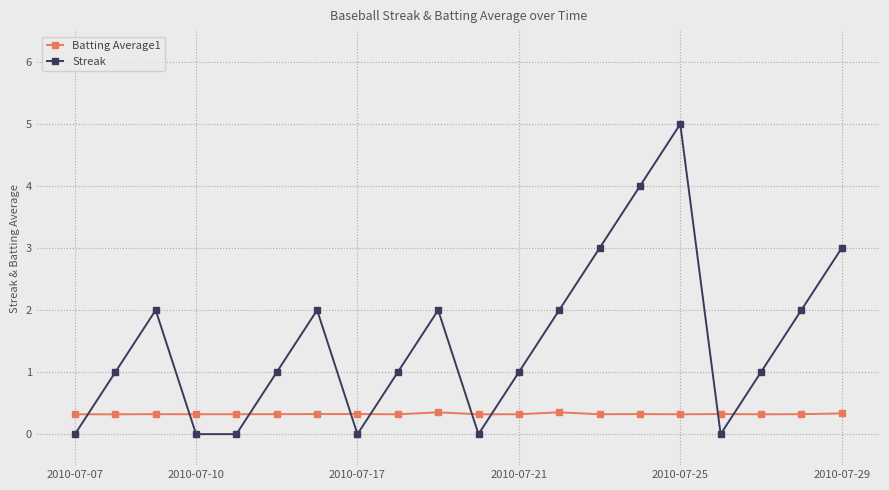

What is the maximum value for Streak?

5.0